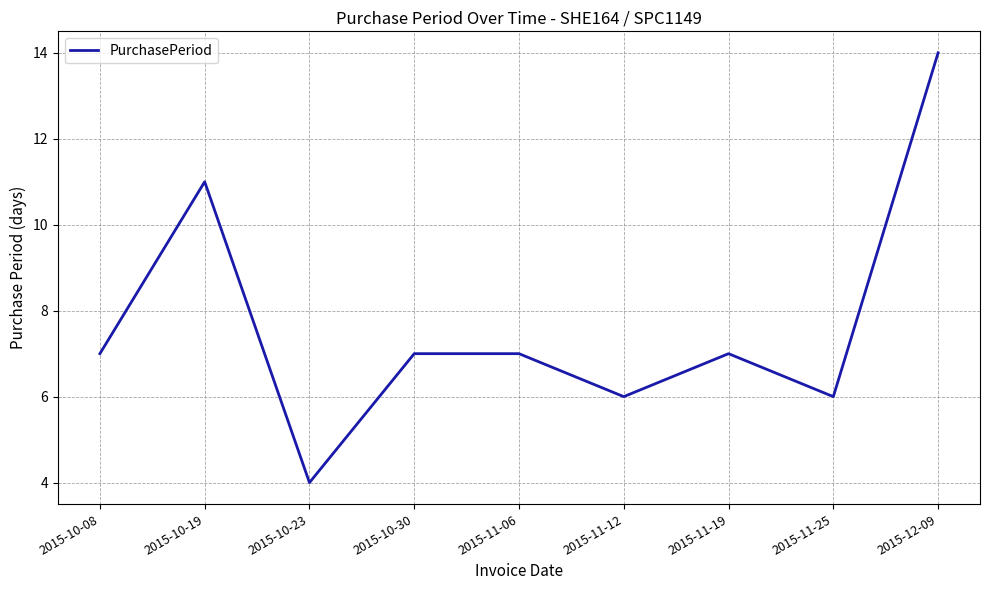

What is the difference between the maximum and minimum values?

10